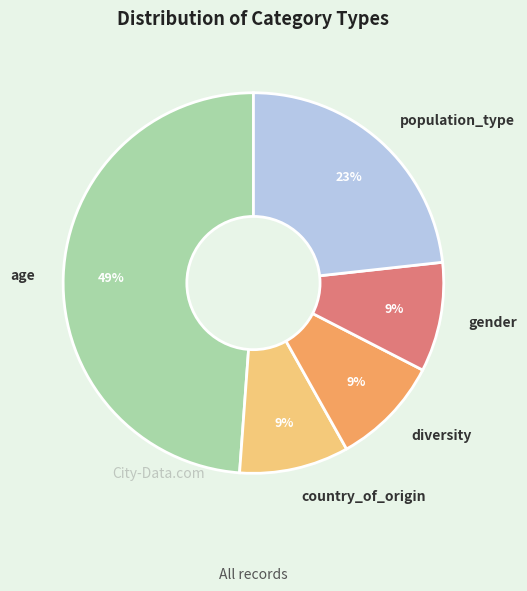

Is gender the majority of the pie?

No